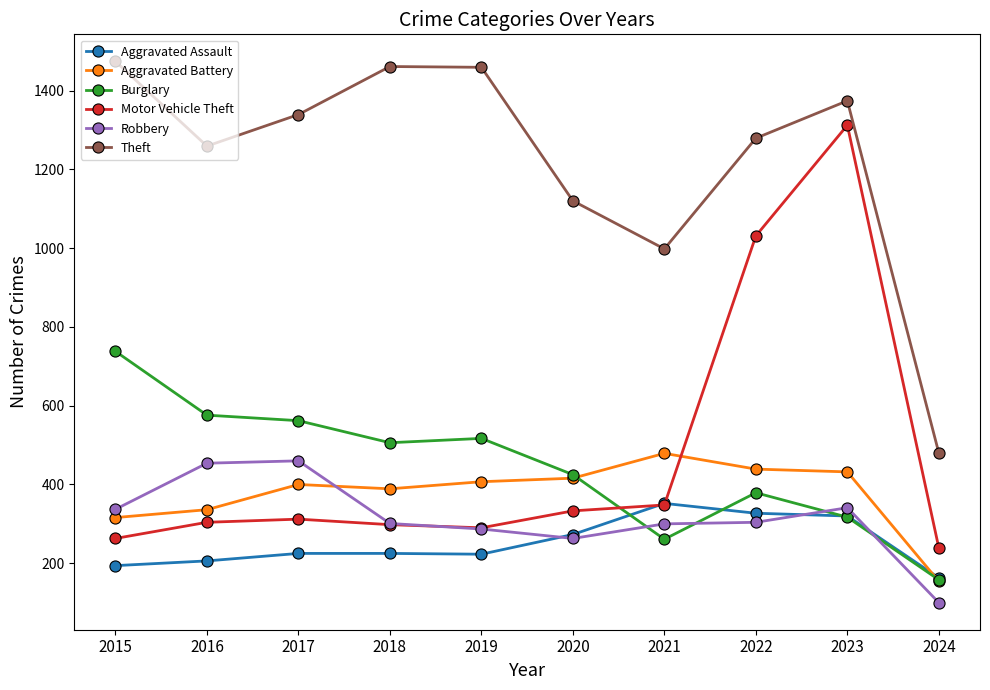

At which label is Aggravated Assault closest to 257?

2020